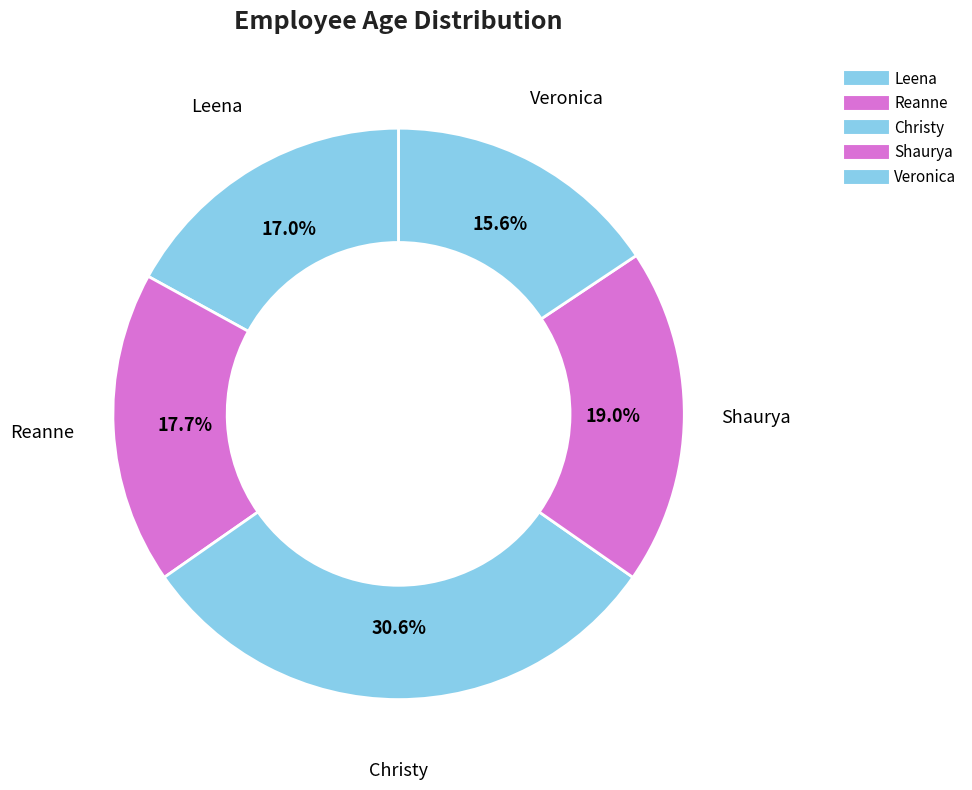

How many slices are in this pie chart?

5